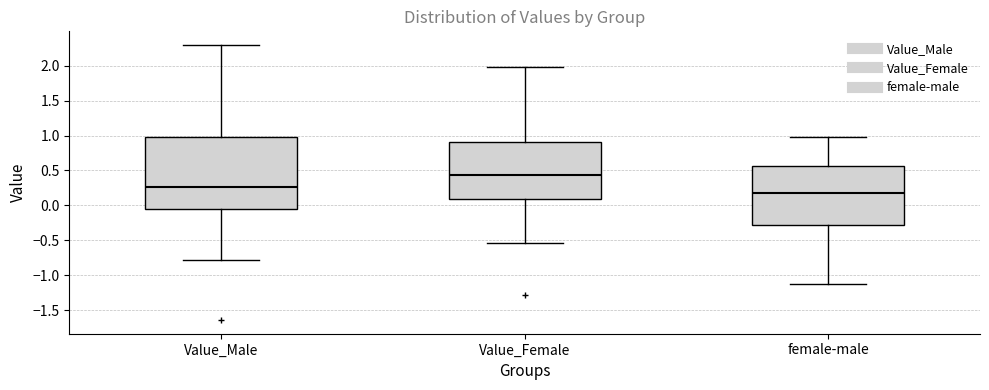

Which box's median line is the highest?

Value_Female